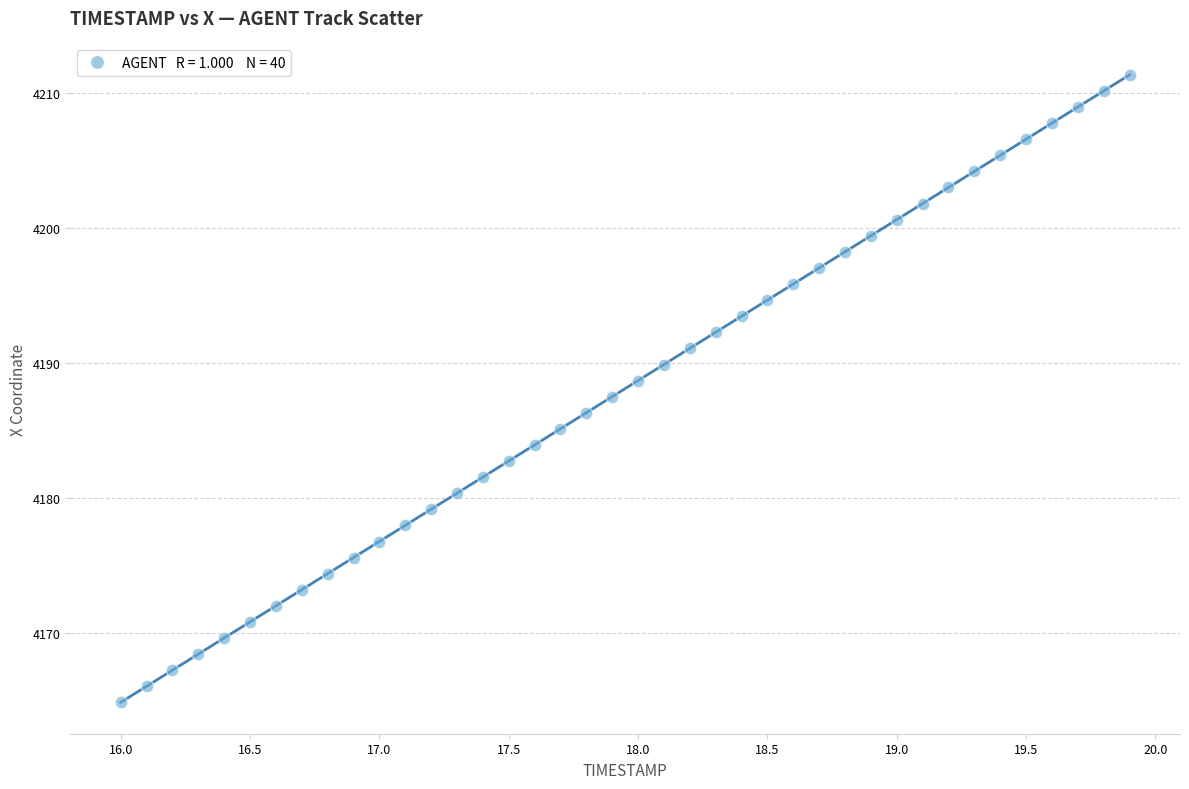

What is the range of Y values (max minus min)?

46.5